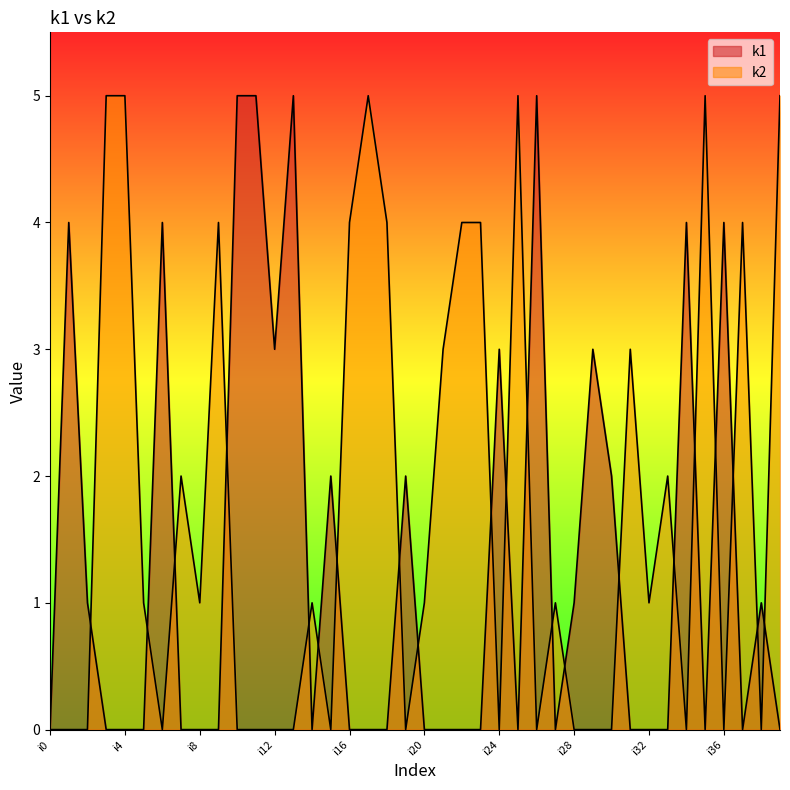

Reading left to right, list all the values displayed in this chart.

k1: i0=0	i1=4	i2=1	i3=0	i4=0	i5=0	i6=4	i7=0	i8=0	i9=0	i10=5	i11=5	i12=3	i13=5	i14=0	i15=2	i16=0	i17=0	i18=0	i19=2	i20=0	i21=0	i22=0	i23=0	i24=3	i25=0	i26=5	i27=0	i28=1	i29=3	i30=2	i31=0	i32=0	i33=0	i34=4	i35=0	i36=4	i37=0	i38=1	i39=0
k2: i0=0	i1=0	i2=0	i3=5	i4=5	i5=1	i6=0	i7=2	i8=1	i9=4	i10=0	i11=0	i12=0	i13=0	i14=1	i15=0	i16=4	i17=5	i18=4	i19=0	i20=1	i21=3	i22=4	i23=4	i24=0	i25=5	i26=0	i27=1	i28=0	i29=0	i30=0	i31=3	i32=1	i33=2	i34=0	i35=5	i36=0	i37=4	i38=0	i39=5